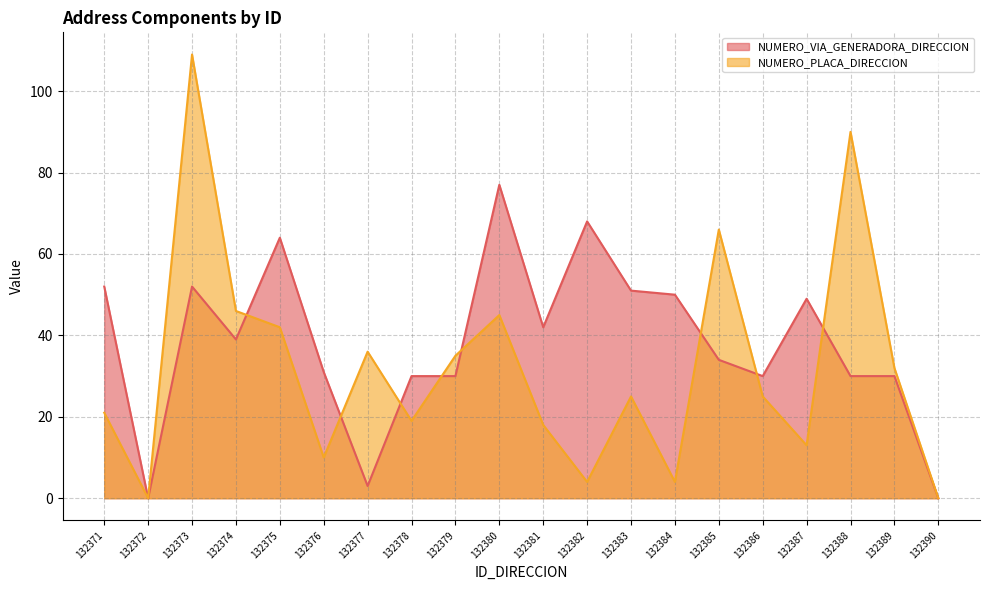

At how many categories does at least one series exceed 23?

18